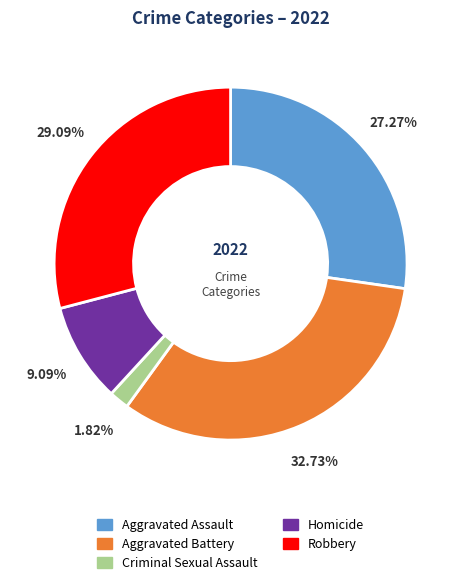

What is the ratio of the value at Aggravated Battery to the value at Criminal Sexual Assault?

18.0